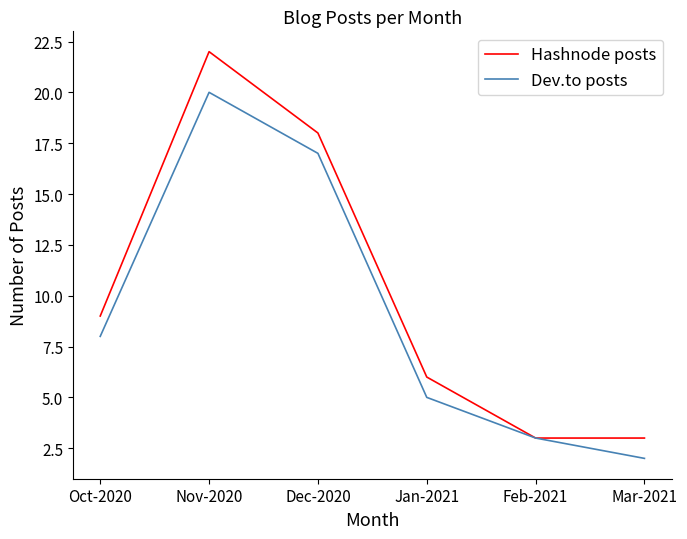

What is the difference between the highest and lowest values at Mar-2021?

1